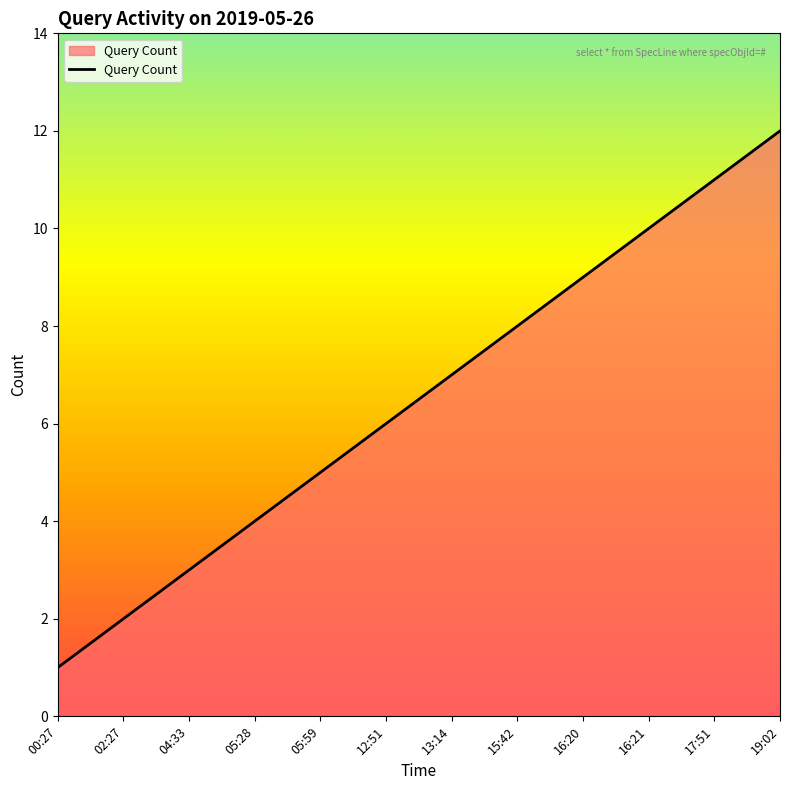

What position from the right is 16:21?

3